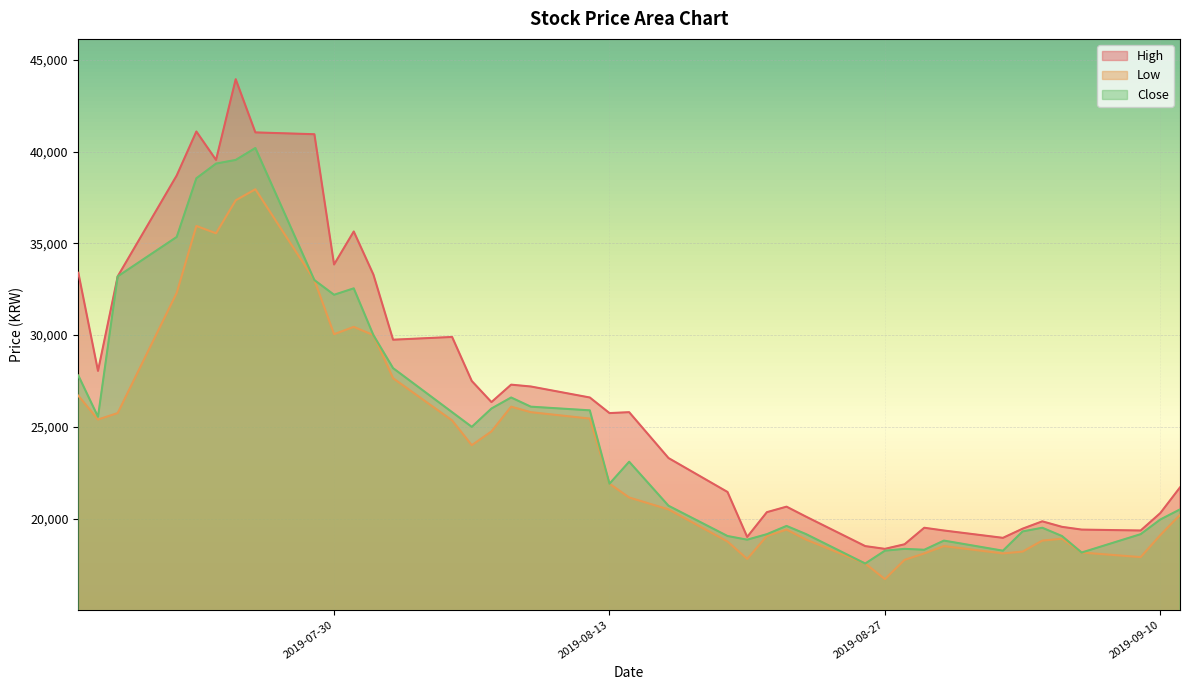

What is the label of the 9th point from the left?

2019-07-29